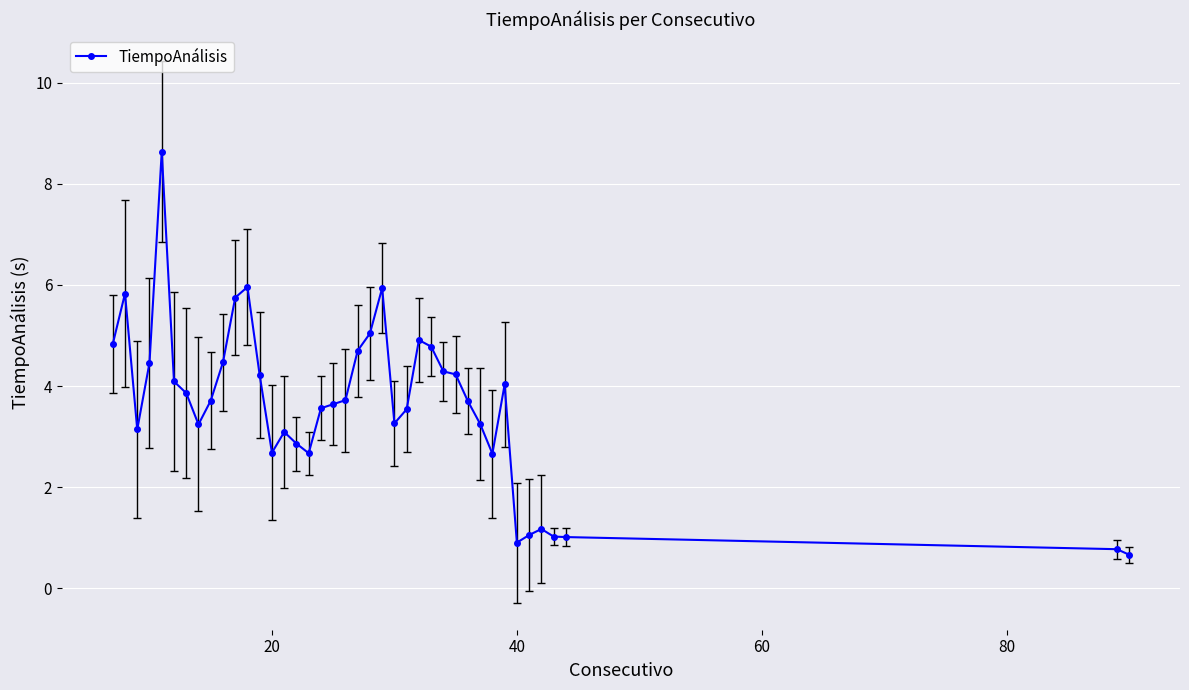

What is the minimum value shown in the chart?

0.7